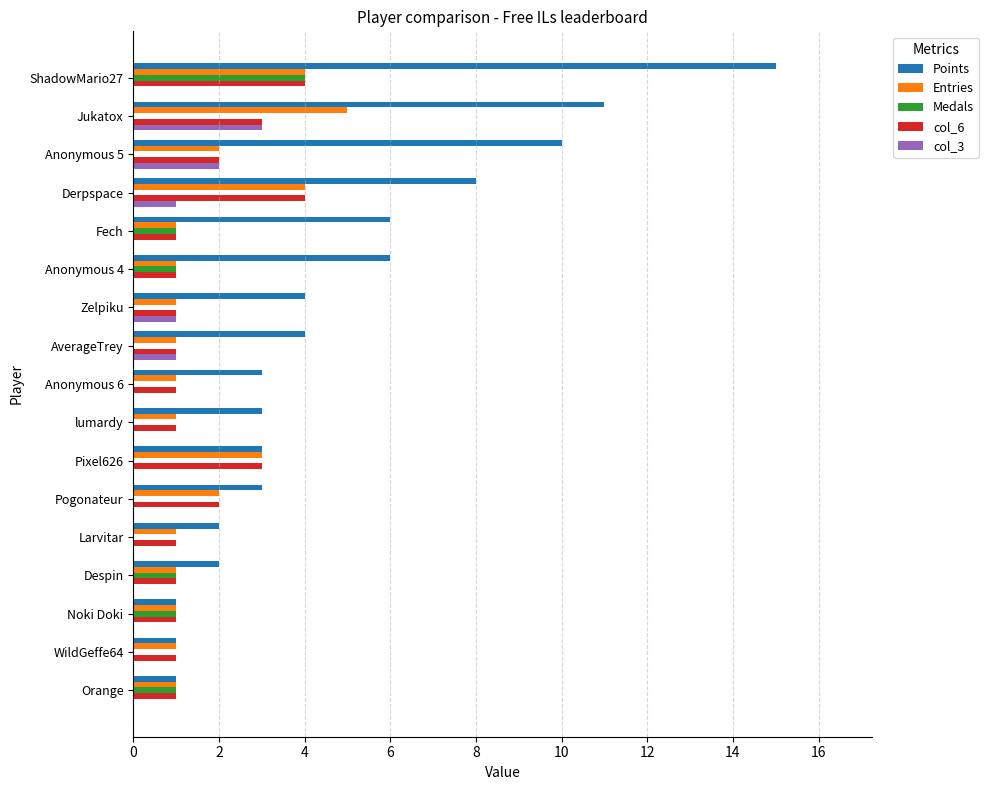

What is the total value across all series at Zelpiku?

7